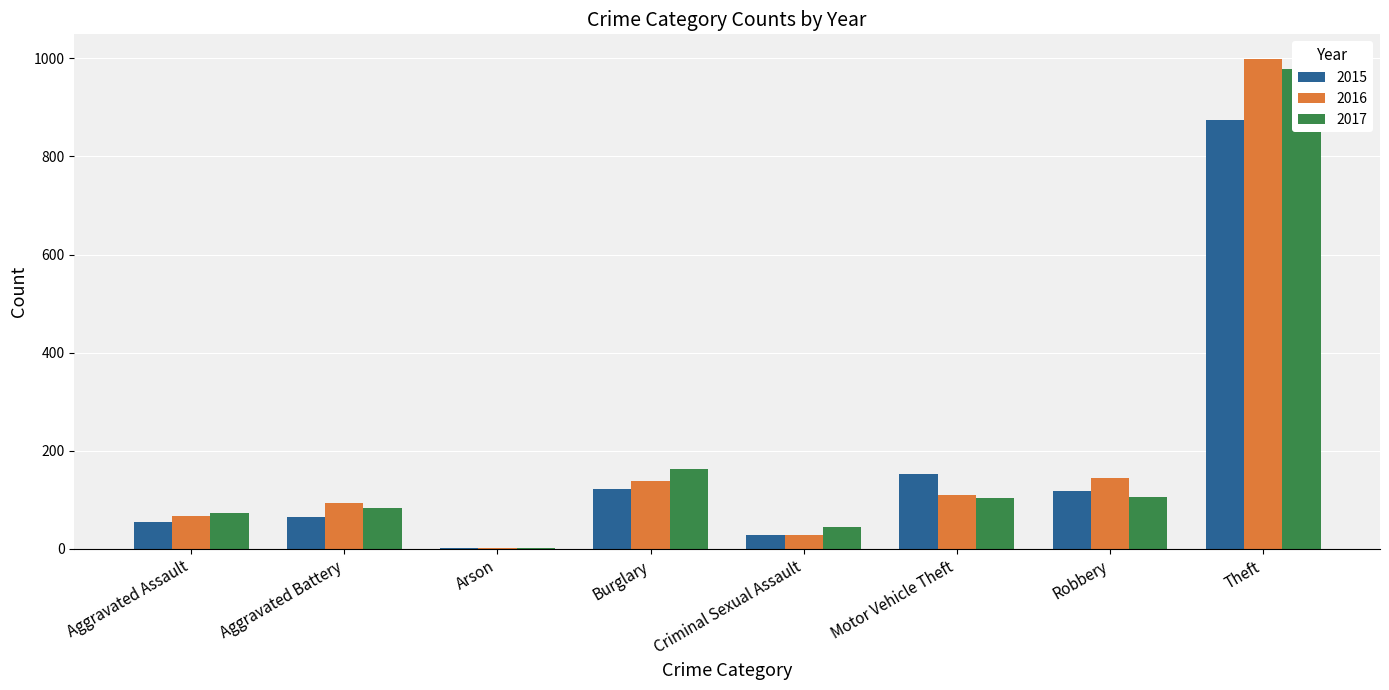

Count the number of categories in the chart.

8